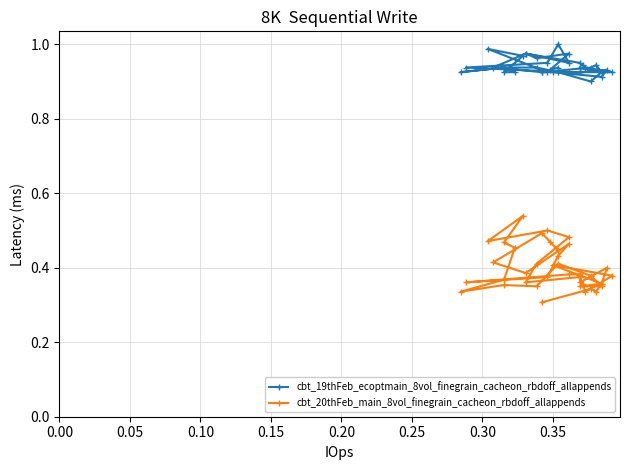

Which series has the widest spread of values?

cbt_20thFeb_main_8vol_finegrain_cacheon_rbdoff_allappends